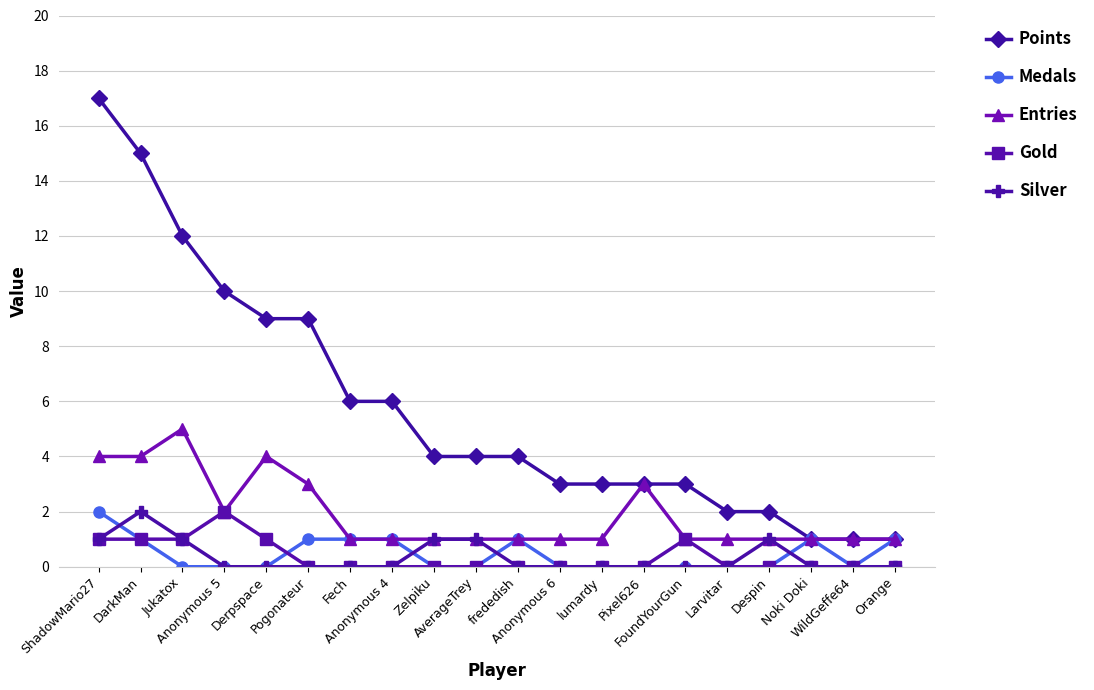

What is the label of the 18th point from the right?

Jukatox